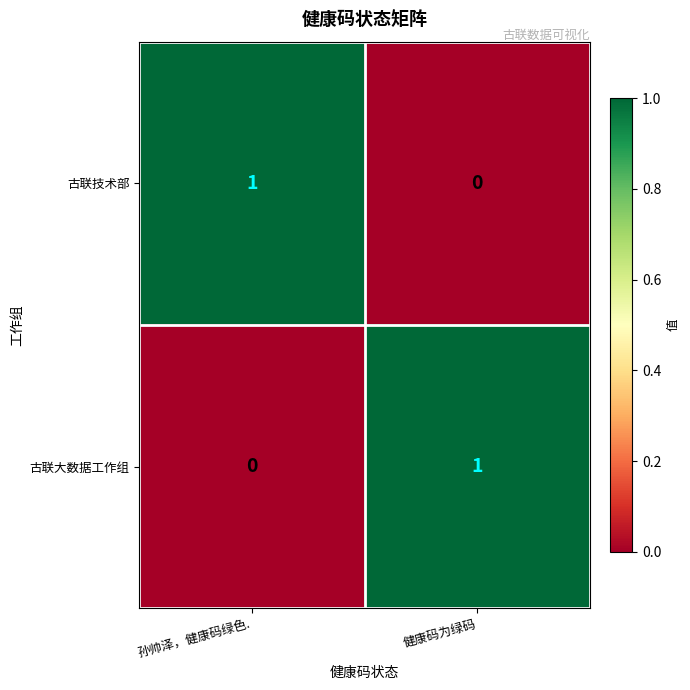

Count the number of categories in the chart.

2